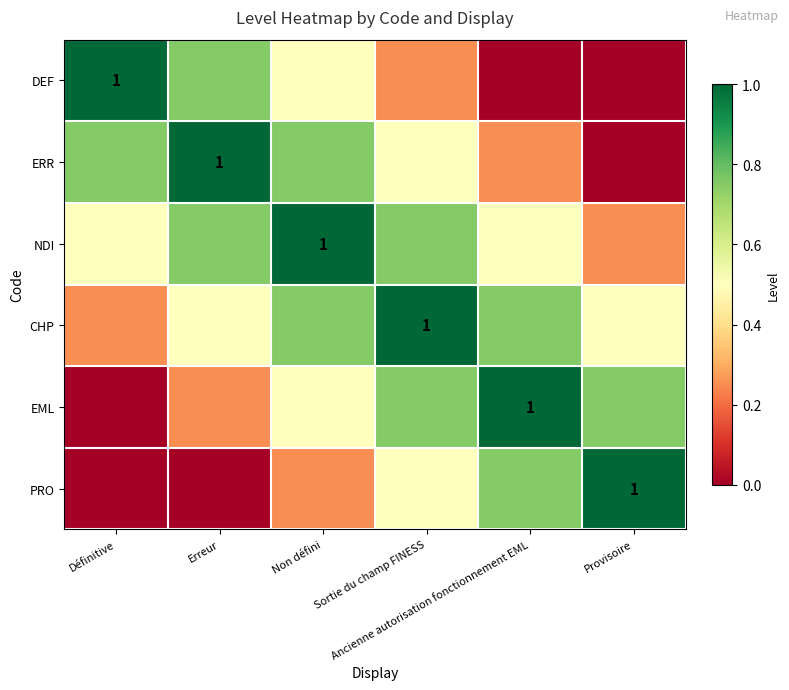

The value of CHP at Erreur is 0.5. True or false?

True